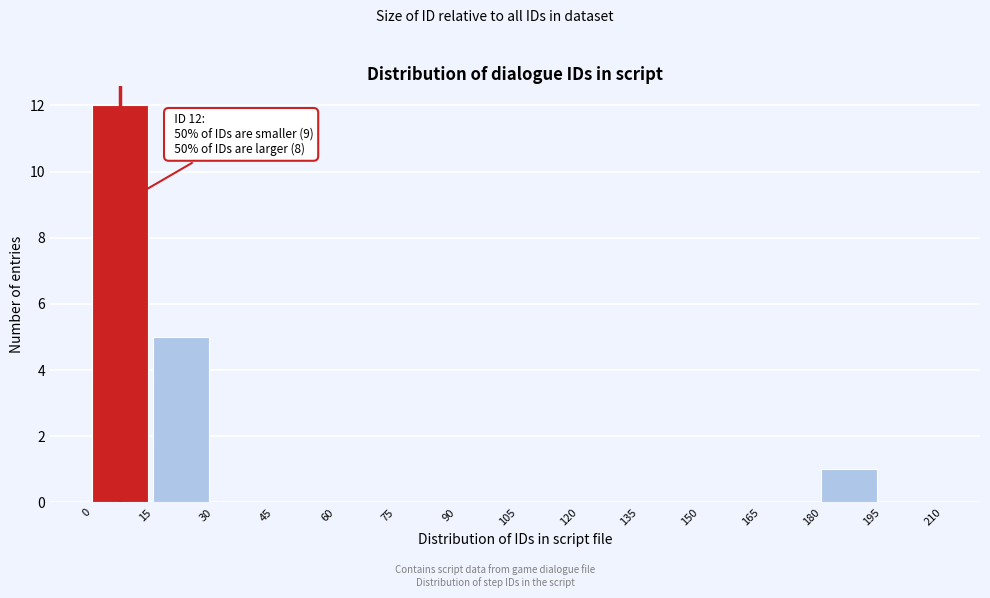

Over which range of the x-axis is the bar tallest?

0 to 15